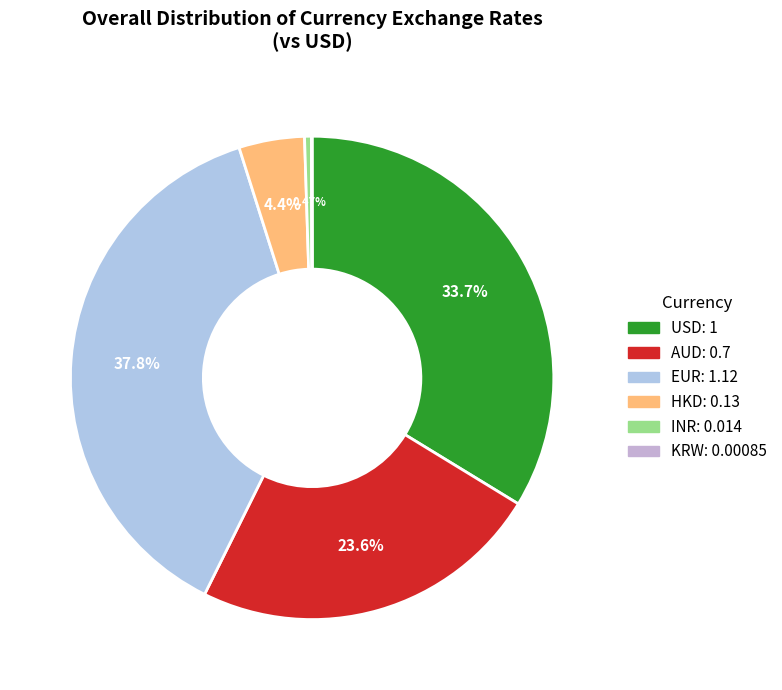

To the nearest percent, what is the average slice percentage?

17%